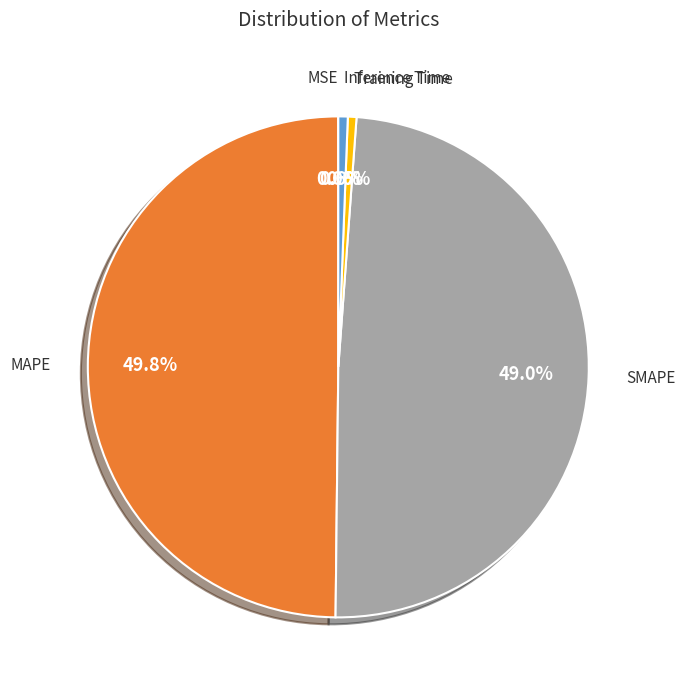

Approximately how many times larger is the value at MAPE compared to SMAPE?

1.0